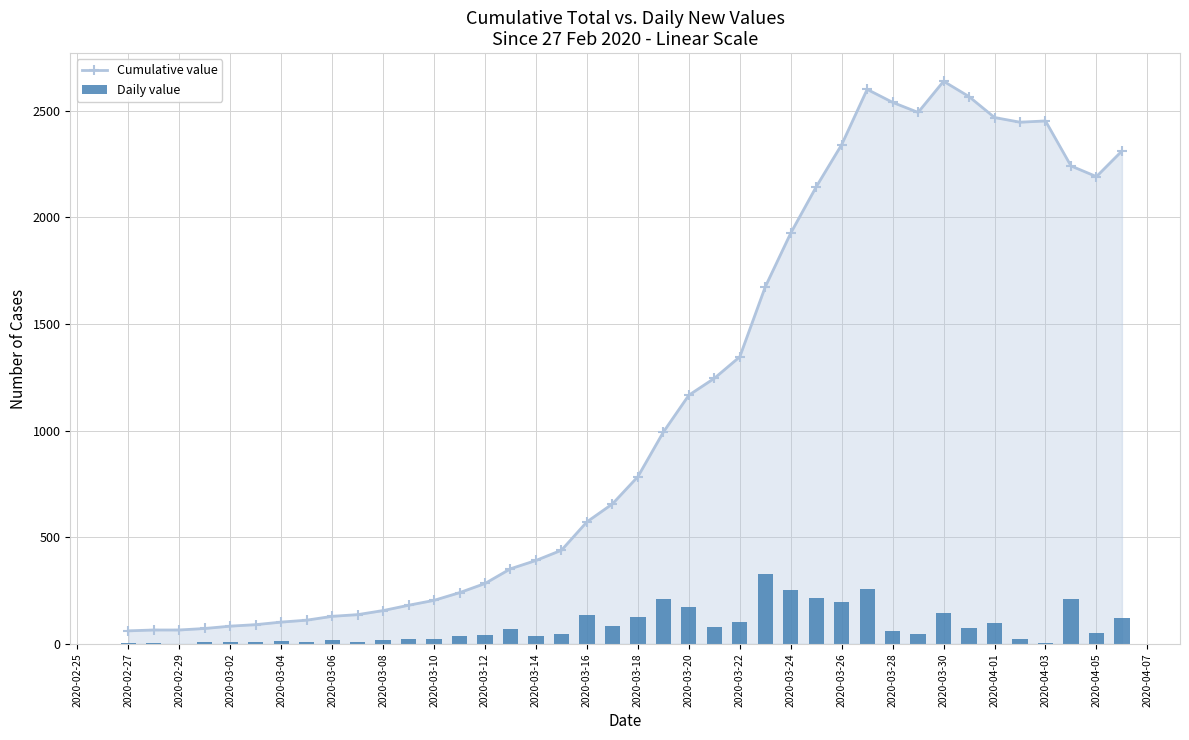

The value of Cumulative value at 2020-03-30 is 2638. True or false?

True